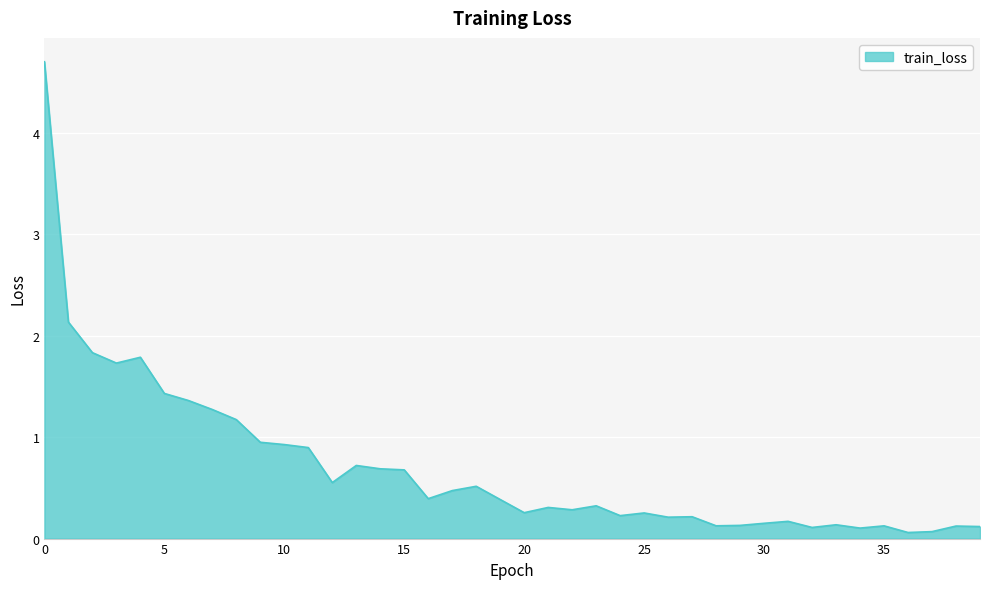

What is the maximum value shown in the chart?

4.7